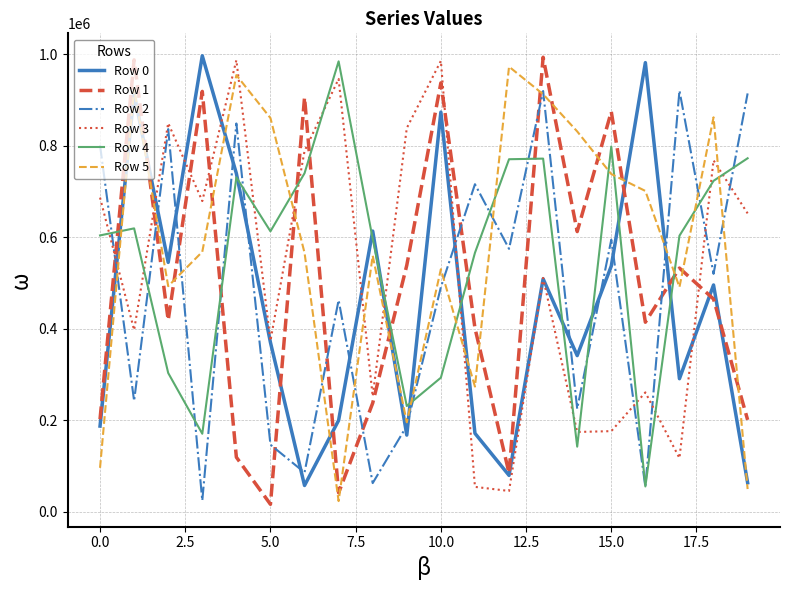

True or false: Row 2 and Row 0 cross at least once.

True